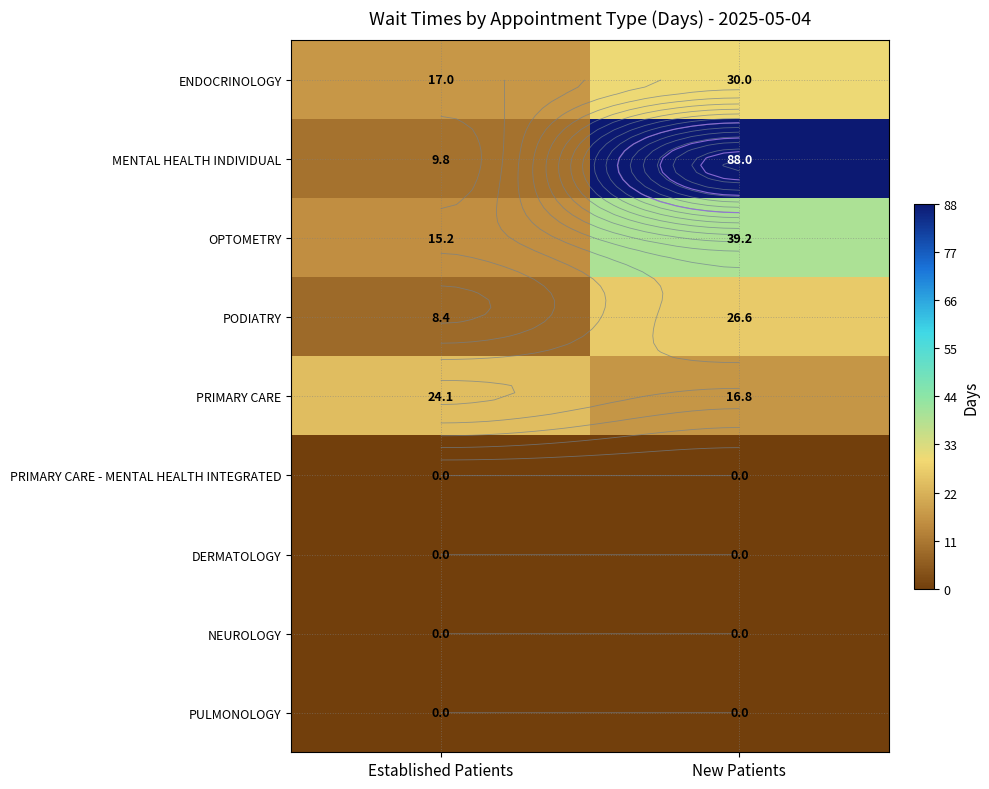

Which has a higher value, New Patients or Established Patients?

New Patients